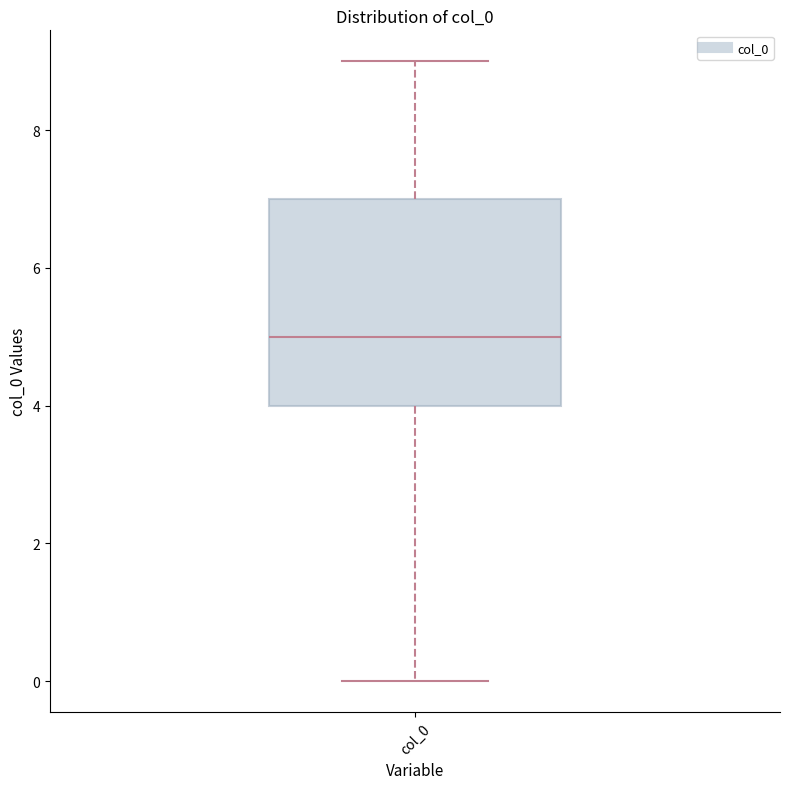

Read this box plot against the y-axis: the position of the median line, the range covered by the box, and the ends of both whiskers. The values are not printed on the chart, so give them approximately, as read against the axis.

median 5, box 4 to 7, whiskers 0 to 9